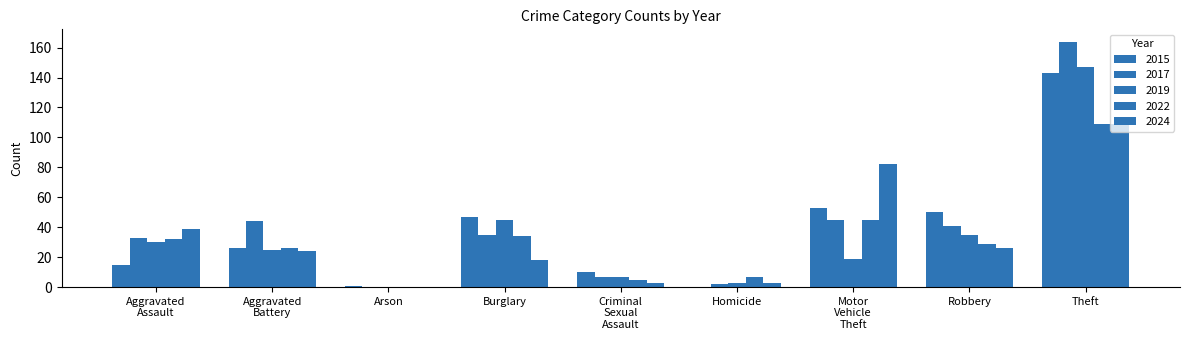

Count the number of categories in the chart.

9